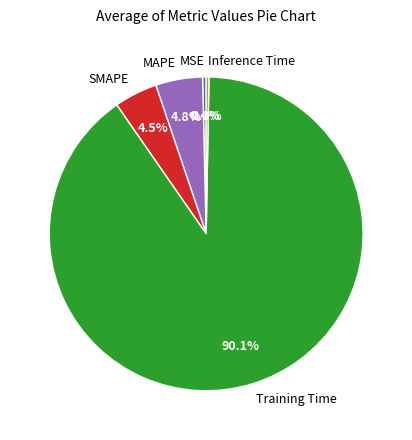

Does Training Time represent more than half of the total?

Yes